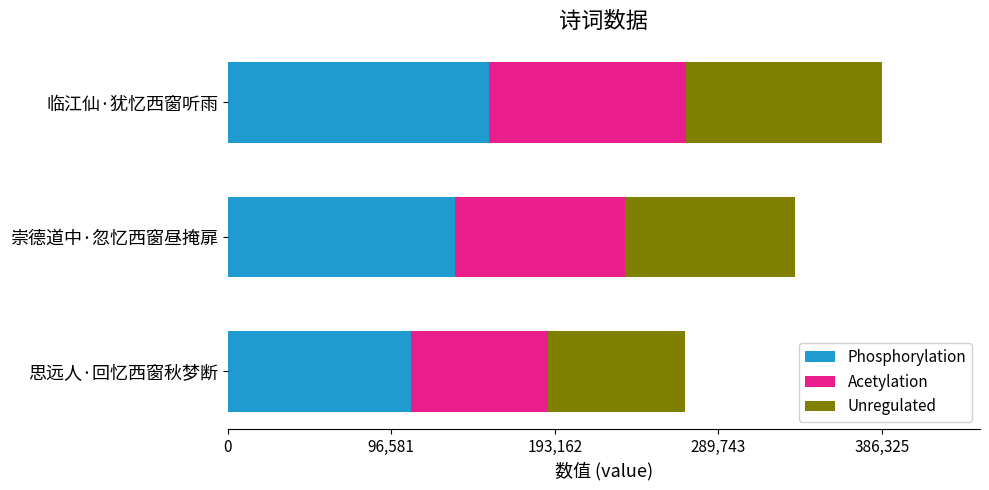

At which category is the sum across all series the highest?

临江仙·犹忆西窗听雨